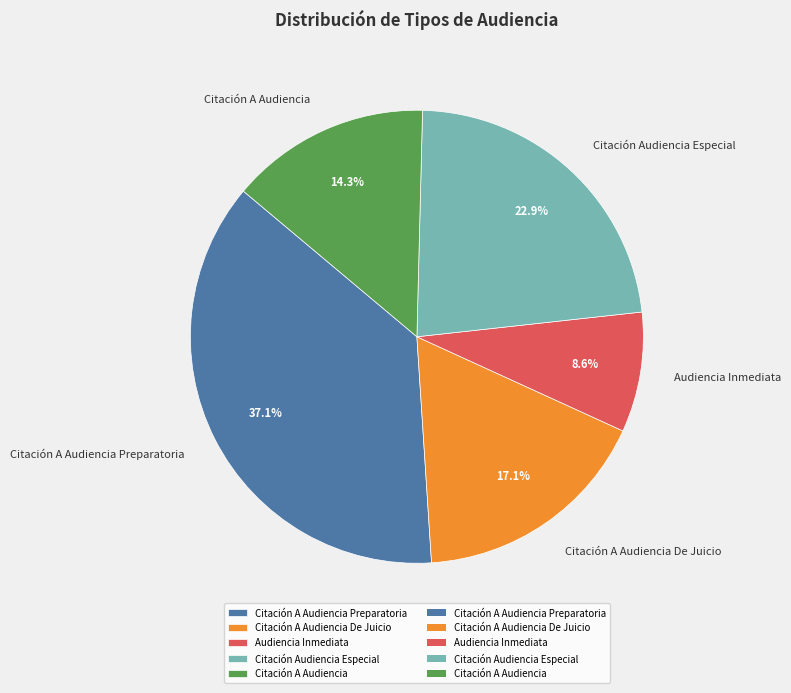

To the nearest percent, what is the combined percentage of Citación Audiencia Especial and Citación A Audiencia De Juicio?

40%